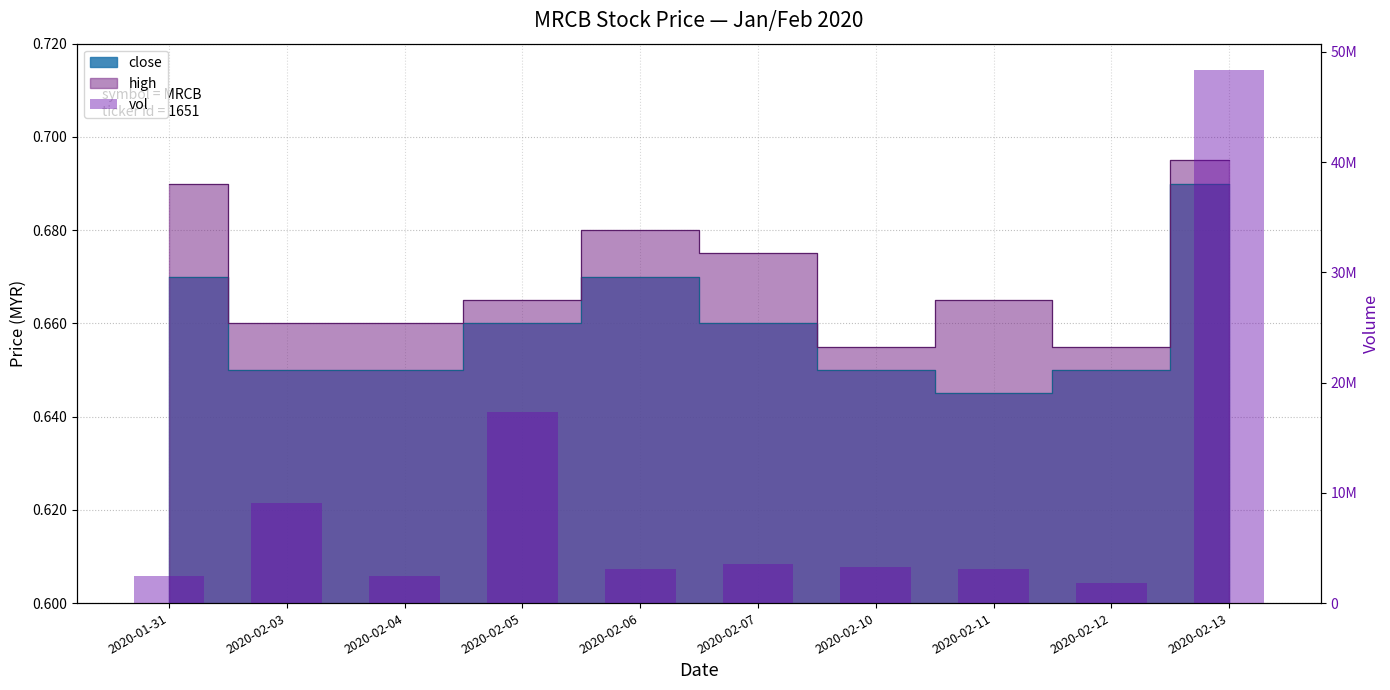

What is the change in value from 2020-01-31 to 2020-02-13?

+45844600